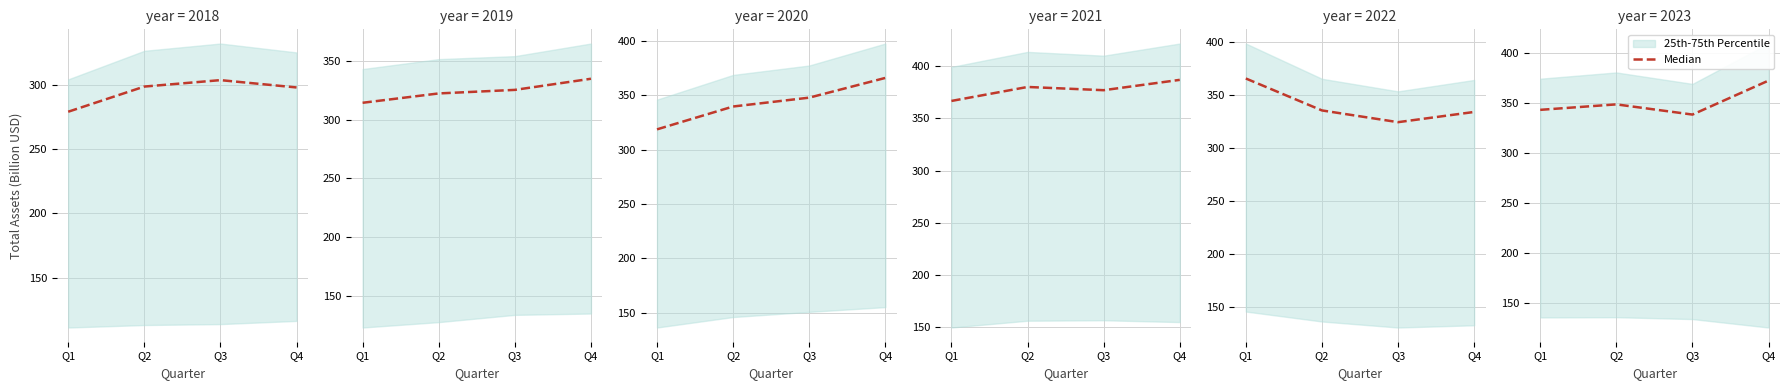

Where is the first local maximum?

Q2